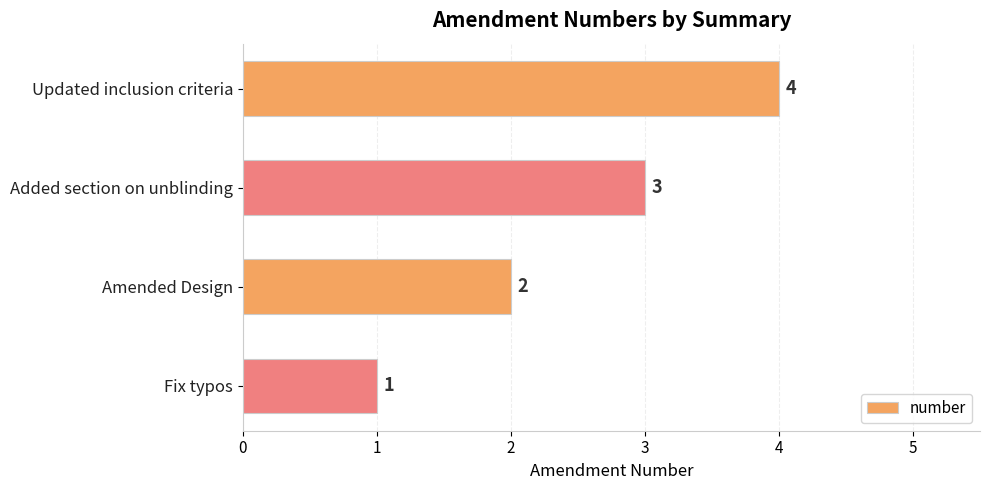

The value at Added section on unblinding is 3. True or false?

True